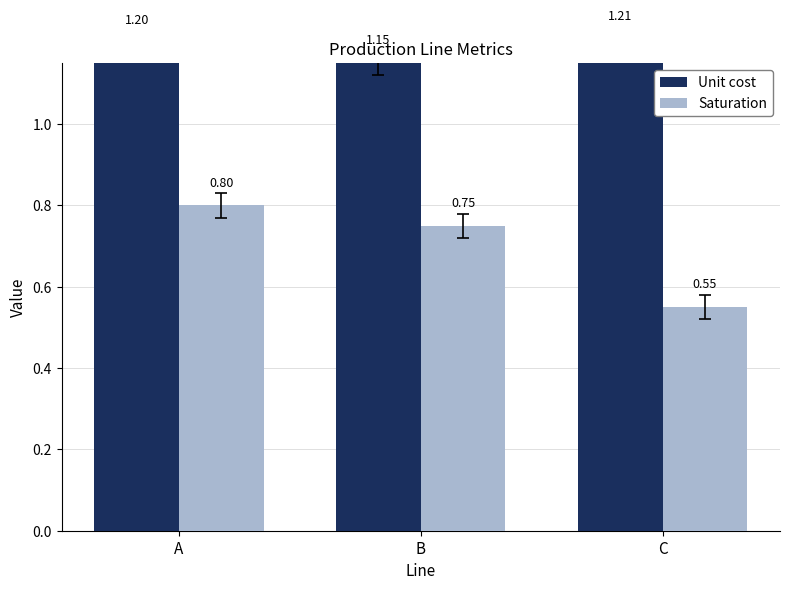

Reading left to right, transcribe all the data shown in this chart.

Unit cost: A=1.2	B=1.1	C=1.2
Saturation: A=0.8	B=0.8	C=0.6